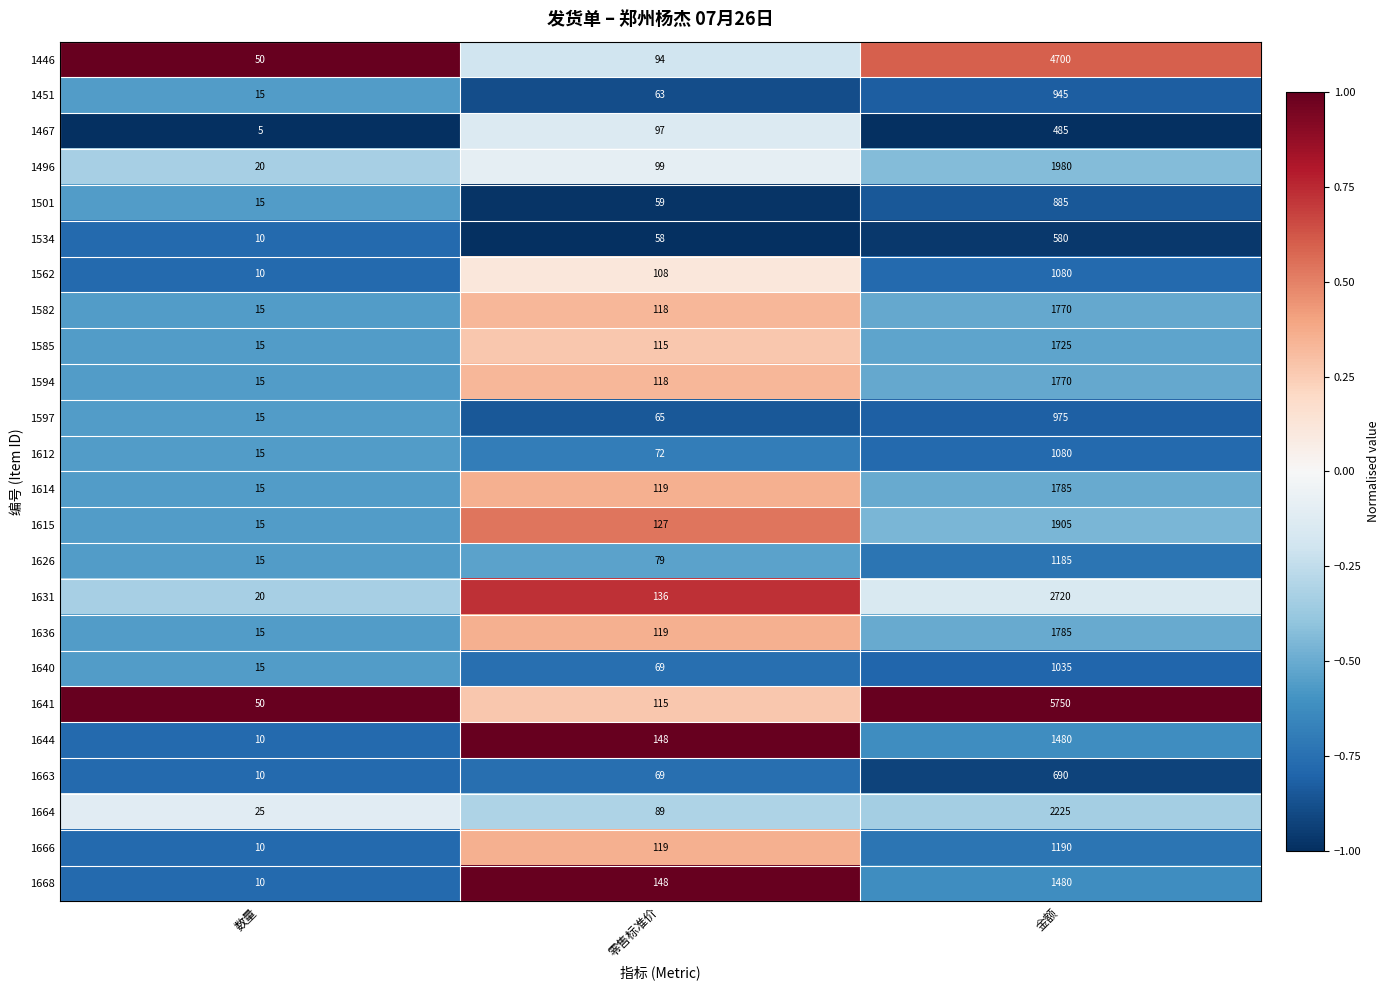

Which series has the largest total across all categories?

1641